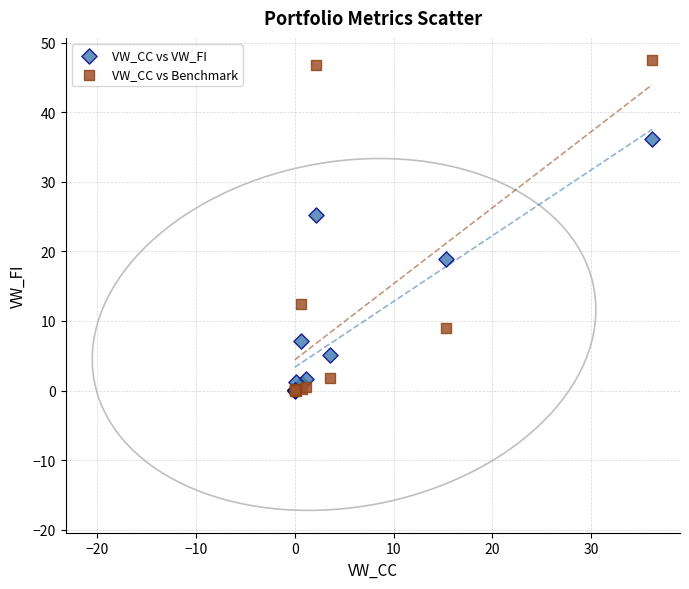

In the VW_CC vs Benchmark series, what Y value is closest to 23?

12.4